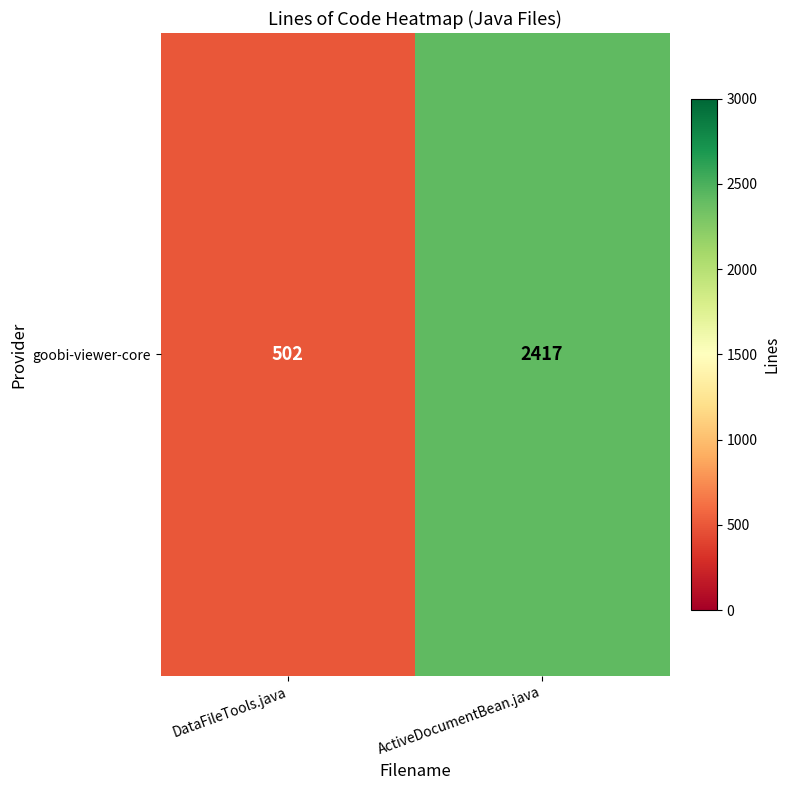

The value at ActiveDocumentBean.java is 4138. True or false?

False